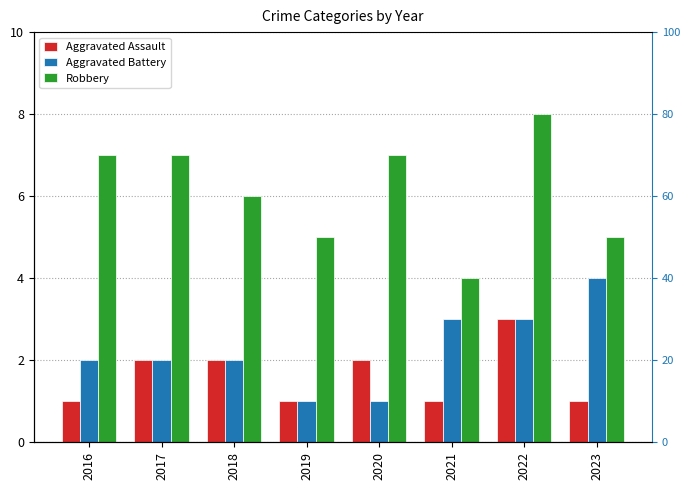

Reading right to left, extract all data points from this chart.

Aggravated Assault: 1	3	1	2	1	2	2	1
Aggravated Battery: 4	3	3	1	1	2	2	2
Robbery: 5	8	4	7	5	6	7	7